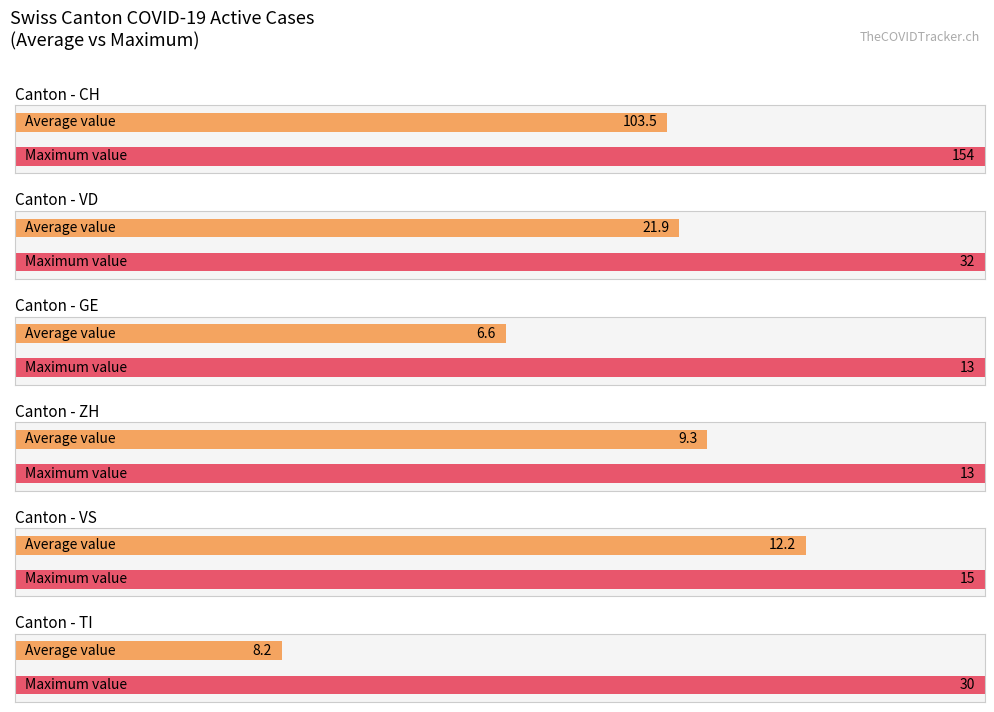

Which series has the largest range (max minus min)?

CH